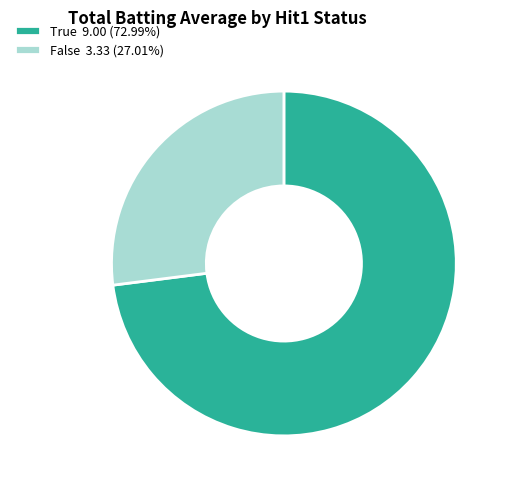

Do False 3.33 (27.01%) and True 9.00 (72.99%) together represent more than half of the pie?

Yes